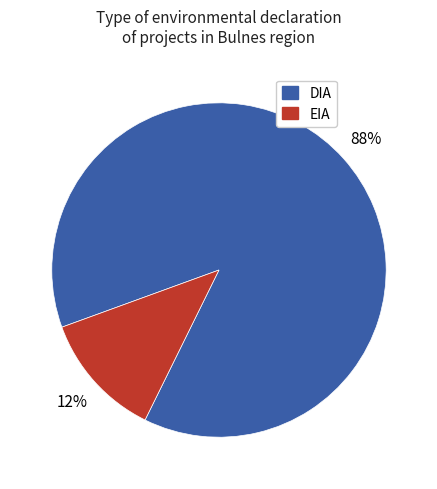

Is it true that DIA is 80% of the pie?

False